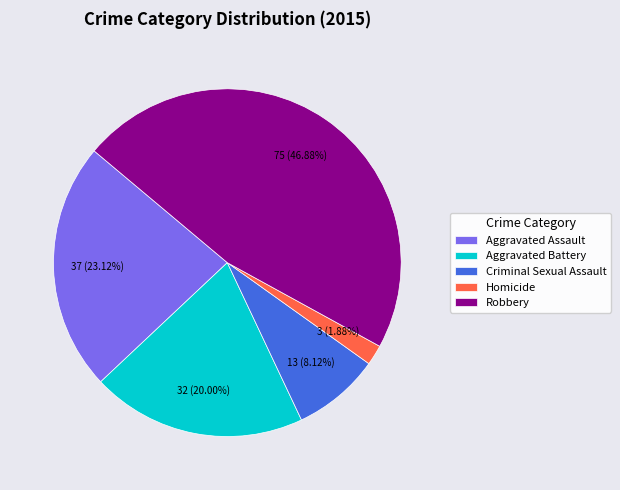

To the nearest percent, what is the combined percentage of Aggravated Battery and Robbery?

67%